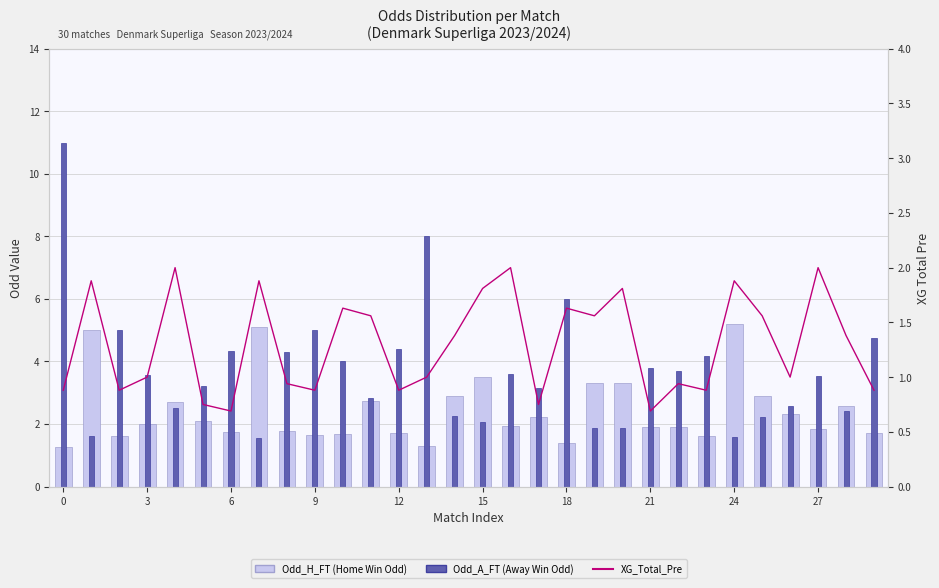

How many data points does each series have?

30